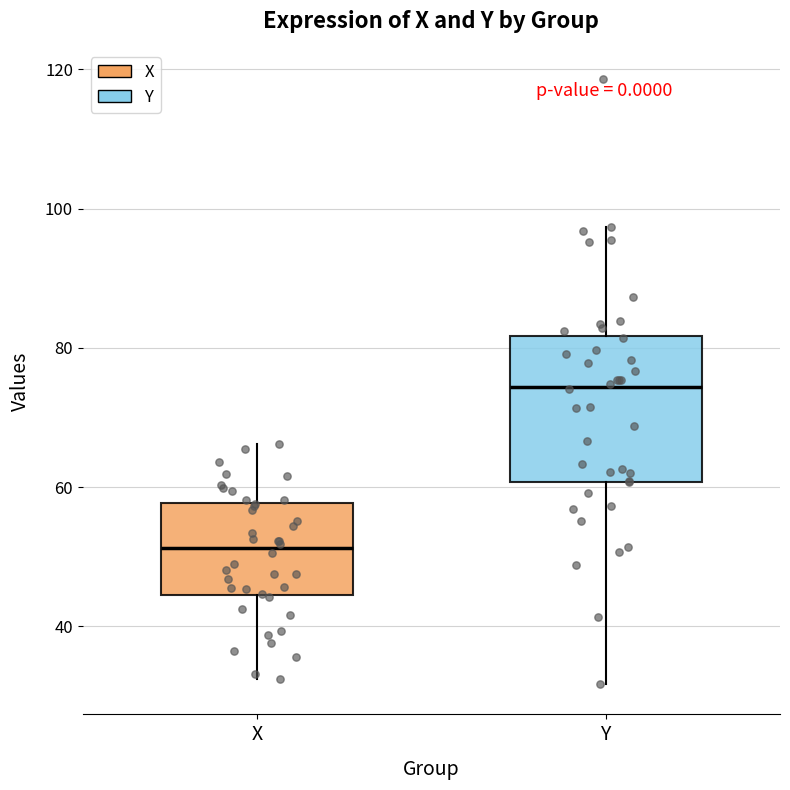

Comparing the boxes themselves (not the whiskers), which one is the tallest?

Y